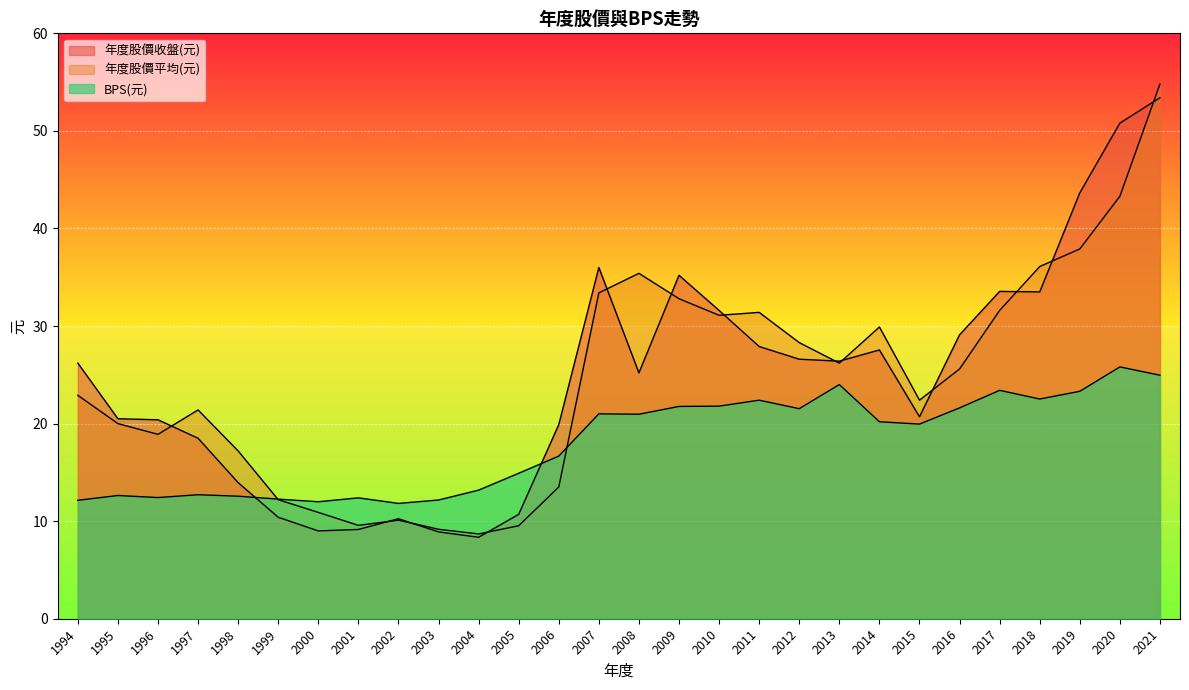

What is the sum of the 年度股價收盤(元) values at 2013 and 1996?

46.8